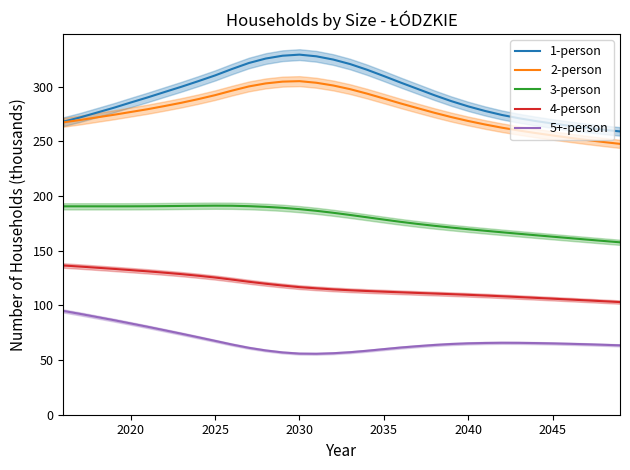

True or false: 2-person has more than 0 points higher than both neighbors.

True